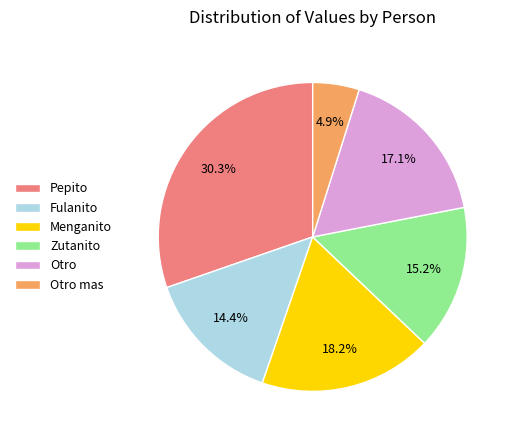

What is the ratio of the value at Otro mas to the value at Fulanito?

0.3